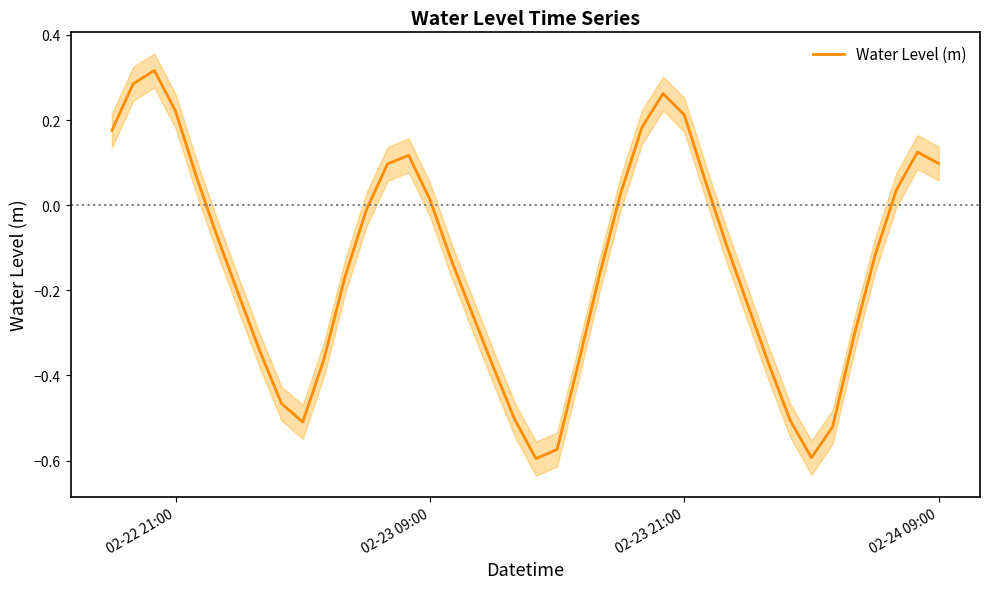

What is the difference between the maximum and minimum values?

0.9